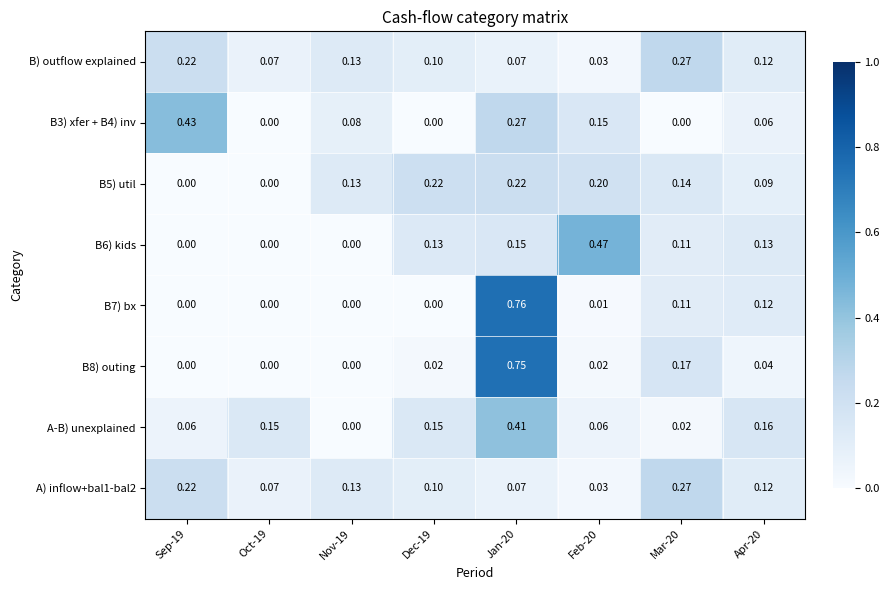

How many positive values does the B3) xfer + B4) inv series have?

5